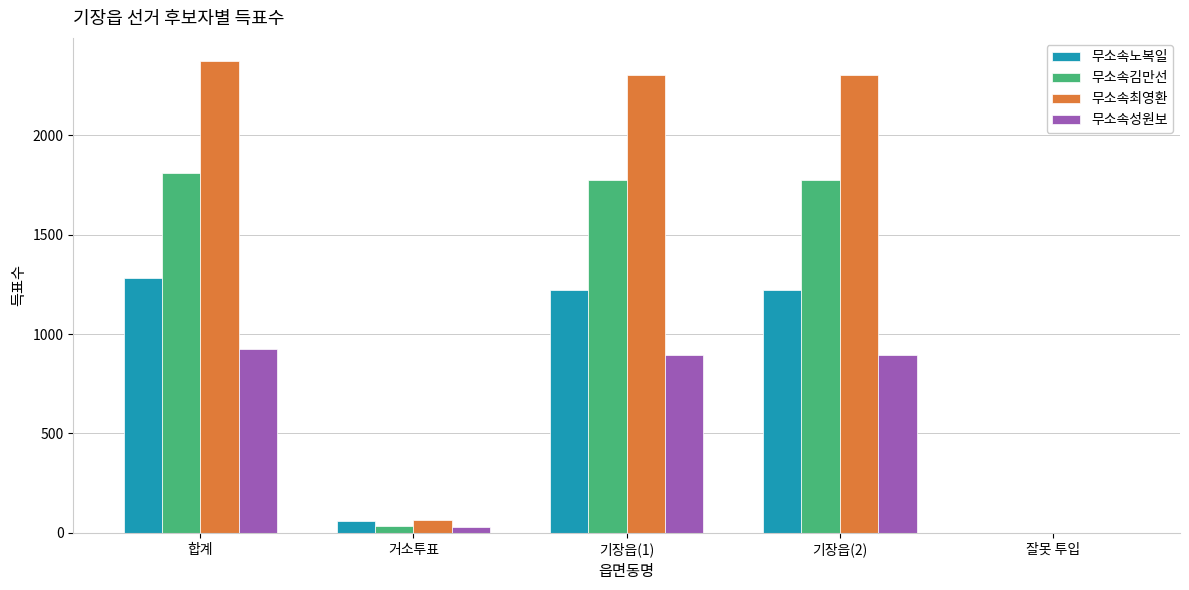

What are all the series names shown in the legend?

무소속노복일, 무소속김만선, 무소속최영환, 무소속성원보